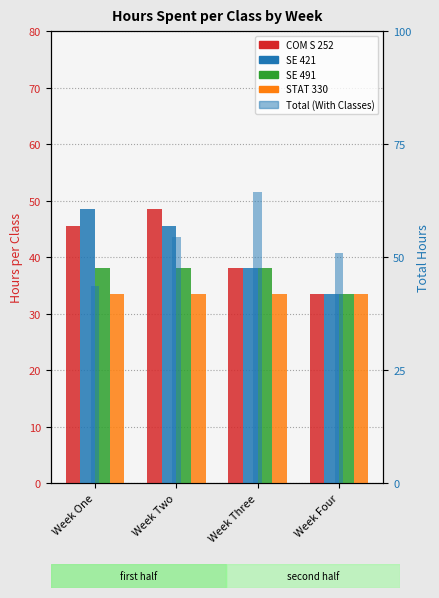

The value of SE 421 at Week Two is 67.9. True or false?

False